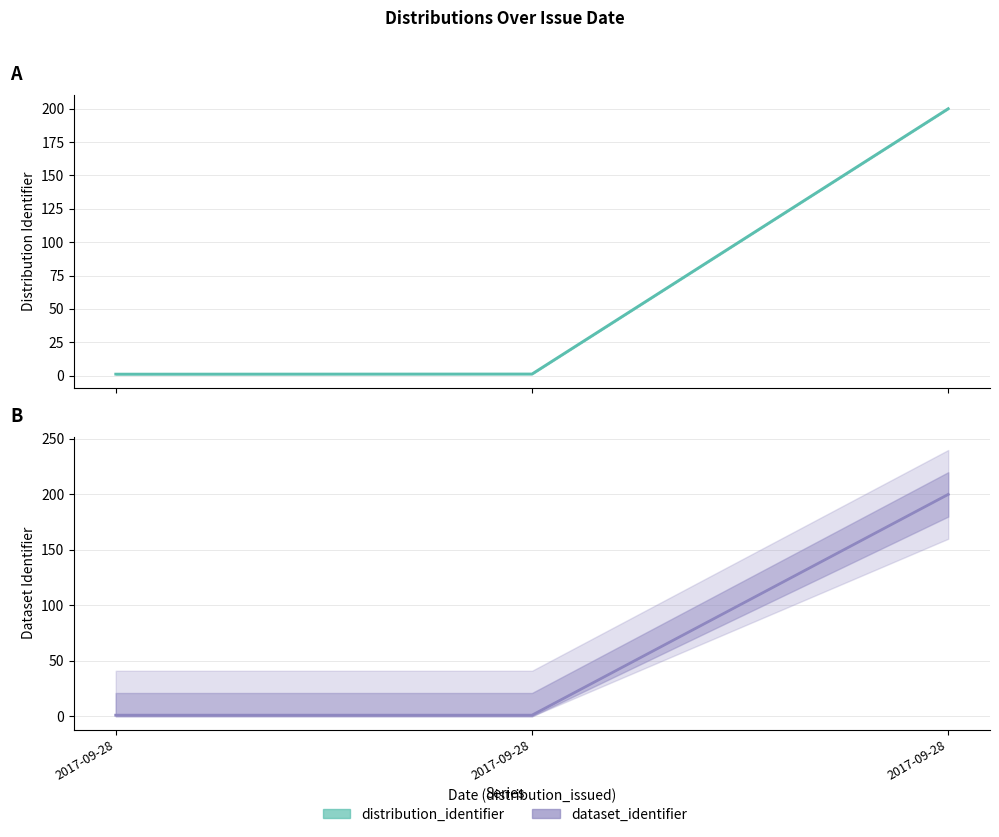

The dataset_identifier series shows 338.1 at 2017-09-28. True or false?

False